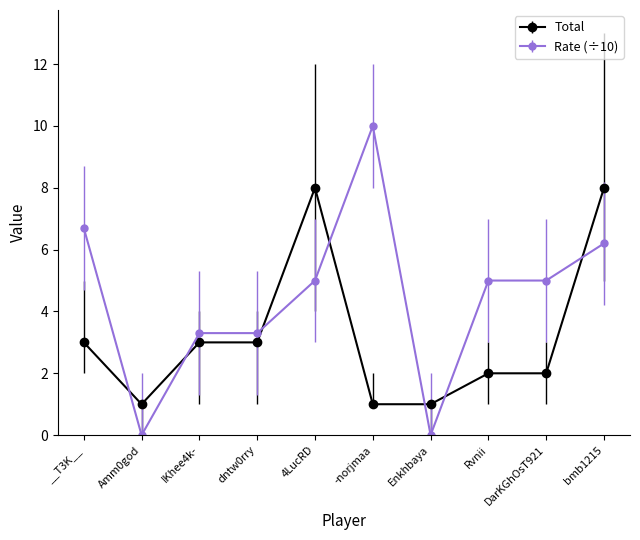

What is the difference between the maximum and minimum values in the Rate (÷10) series?

10.0